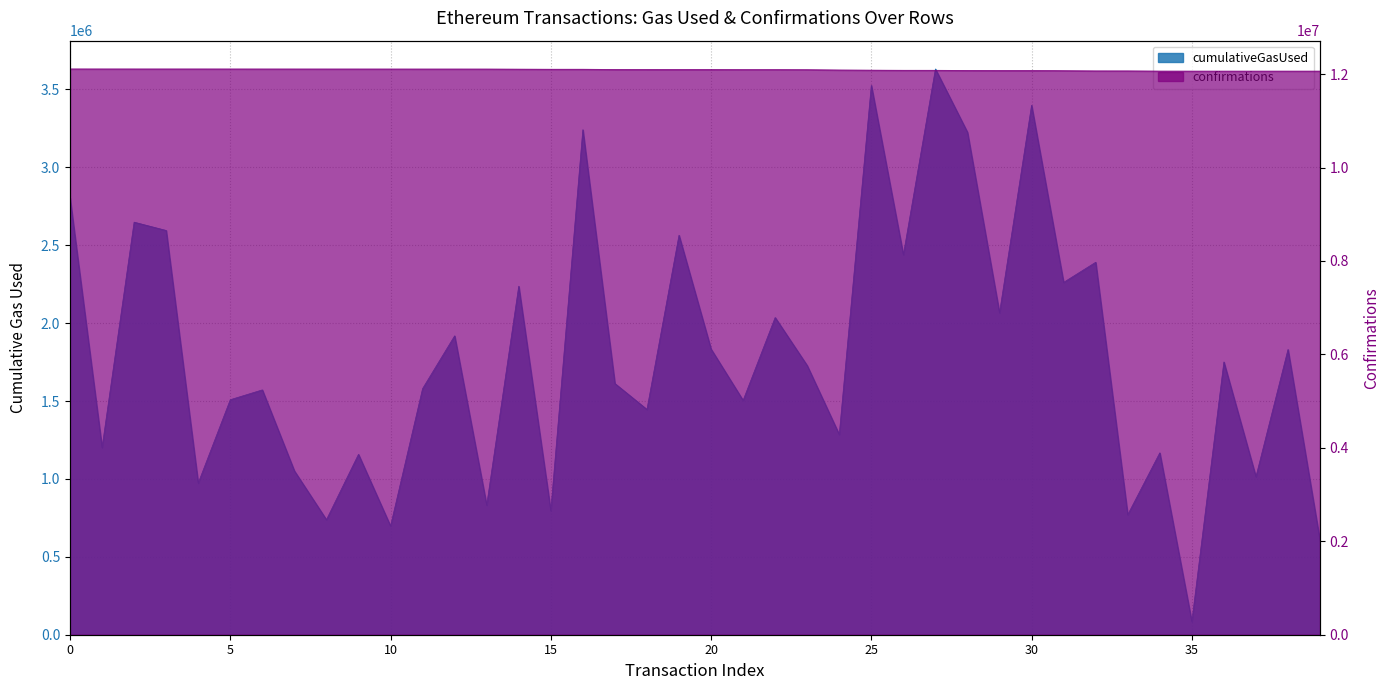

What are all the series names shown in the legend?

cumulativeGasUsed, confirmations